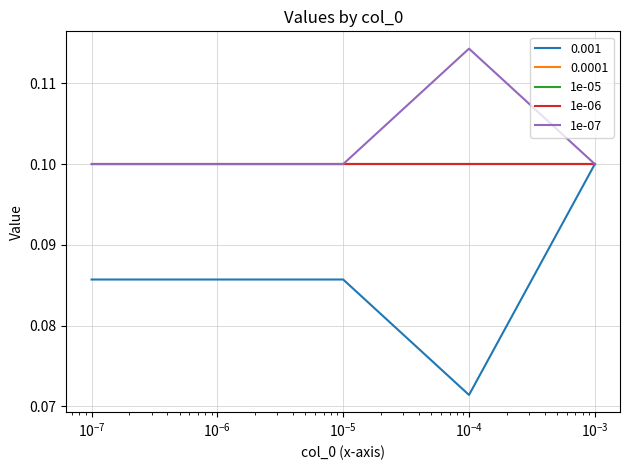

At how many categories does at least one series exceed 0?

5